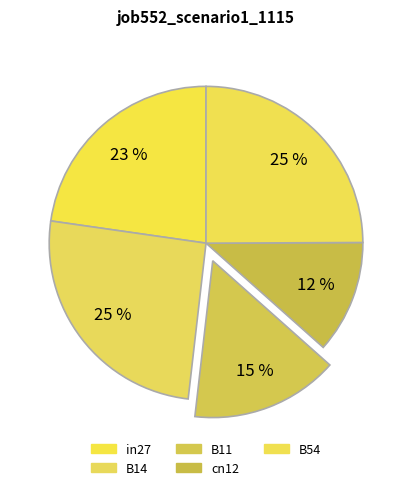

What percentage is the cn12 slice, to the nearest percent?

12%